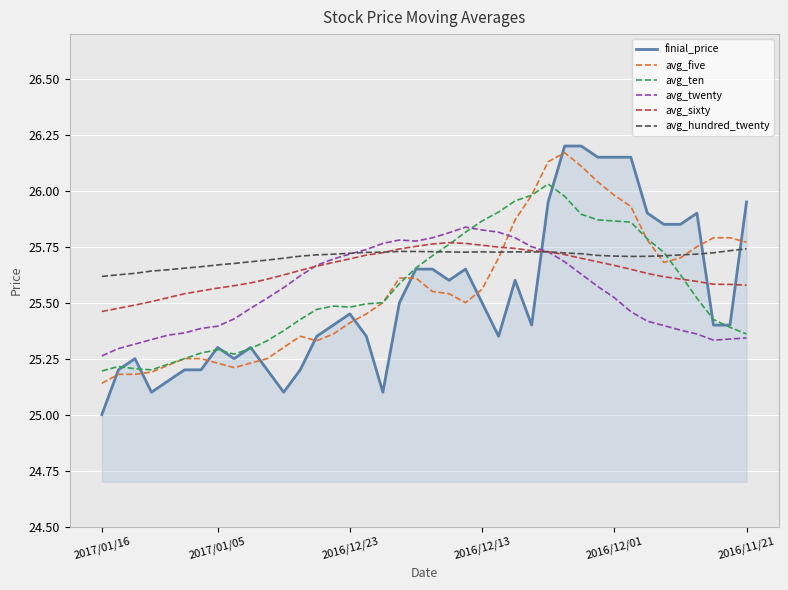

What is the difference between the second highest and second lowest values in the avg_twenty series?

0.5